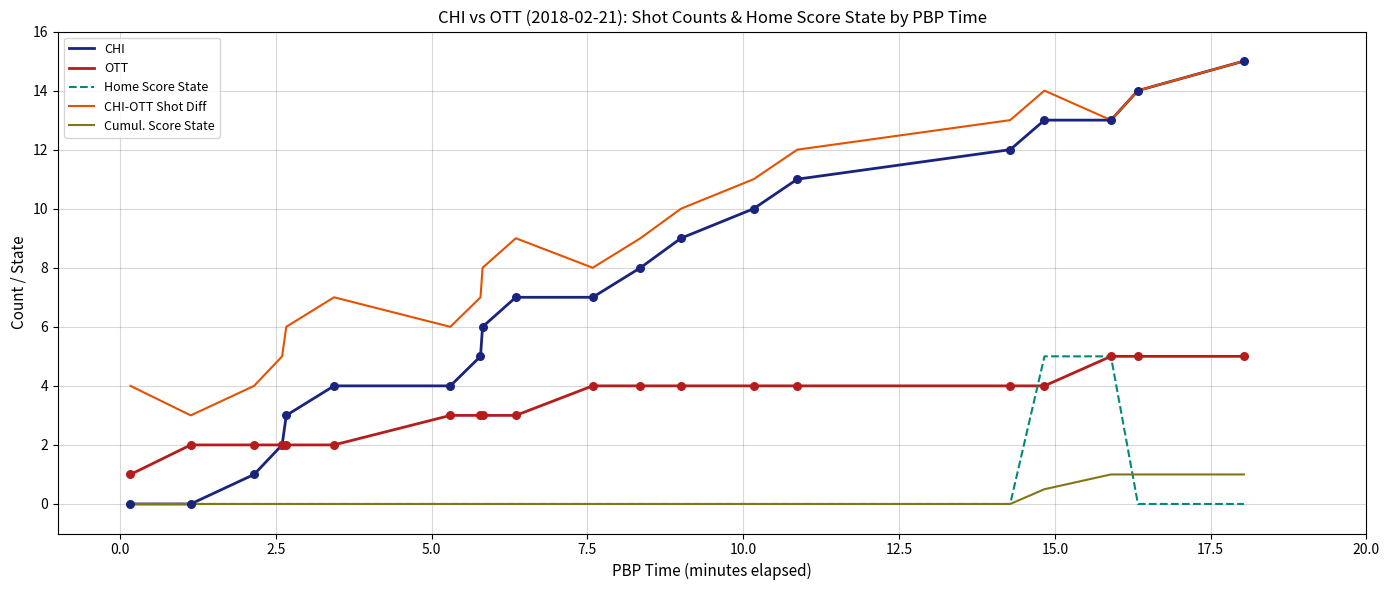

Which series has the largest range (max minus min)?

CHI